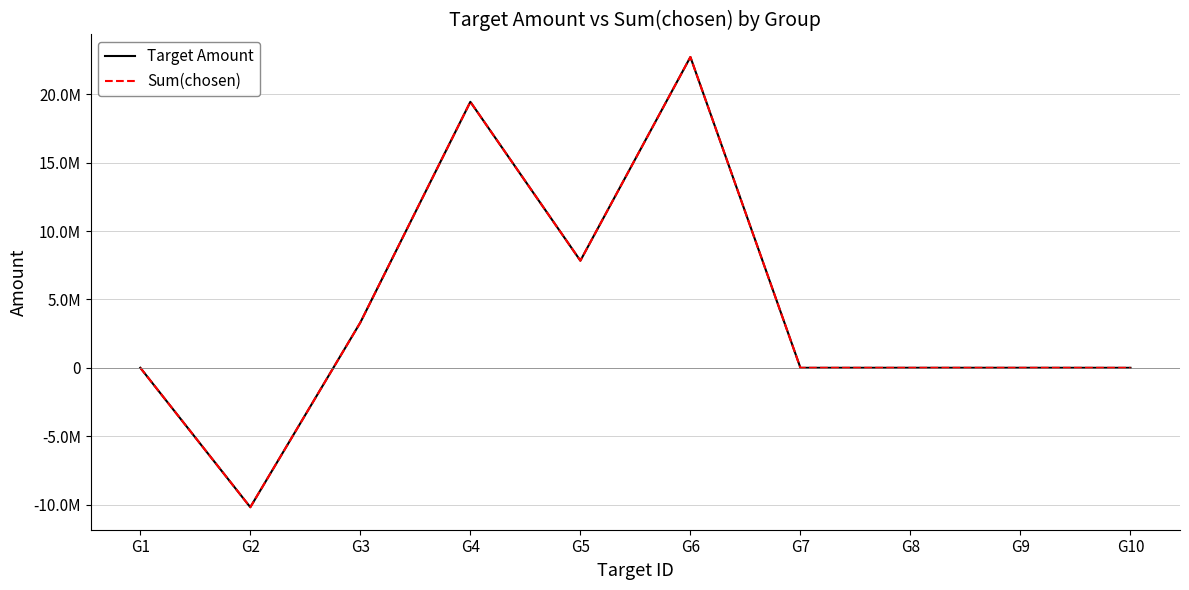

True or false: Target Amount and Sum(chosen) cross at least once.

False